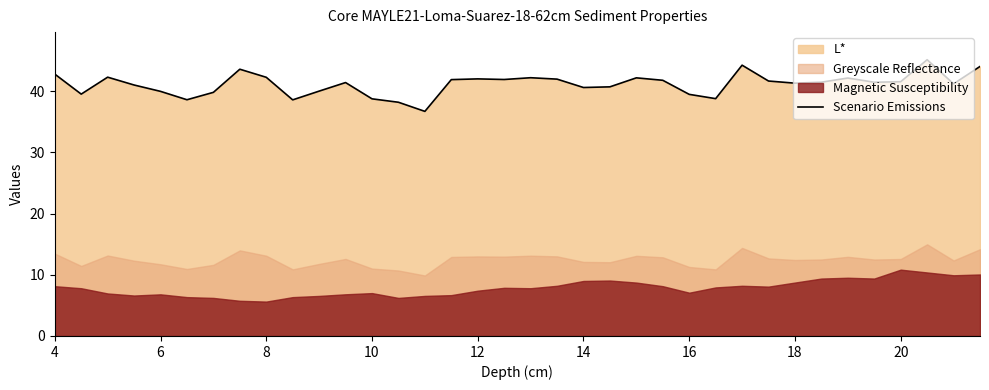

How many lines are shown in the chart?

1